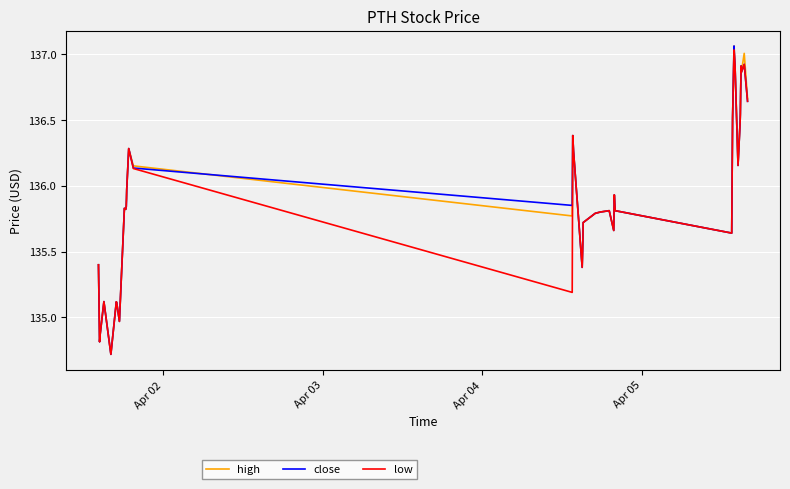

What are all the series names shown in the legend?

high, close, low